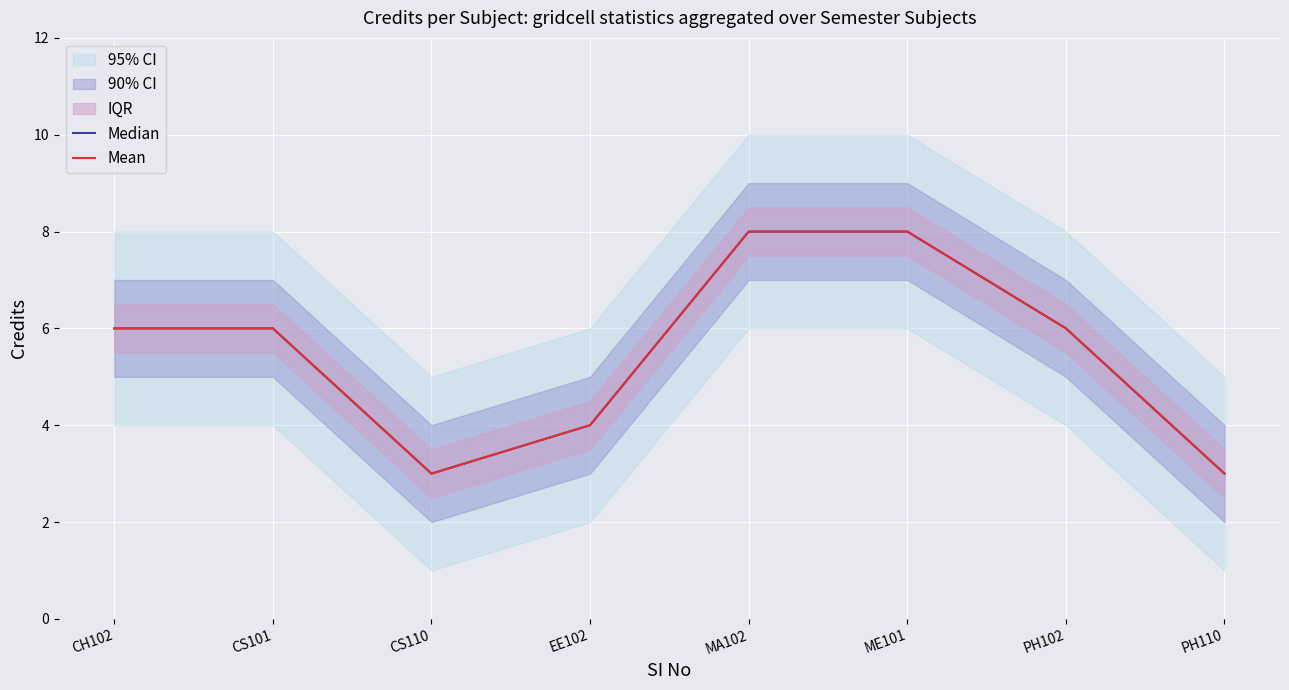

How many data points in Mean are less than 6?

3